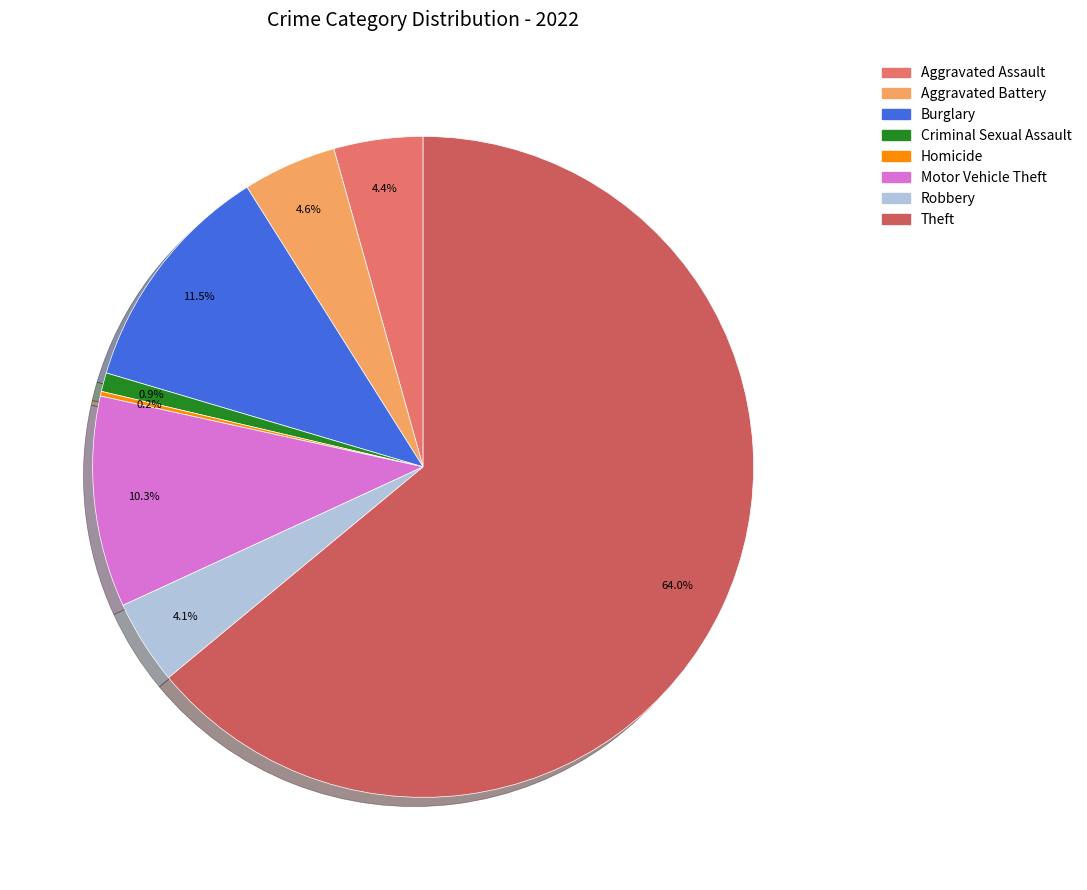

Is there any slice that represents more than half of the pie?

Yes